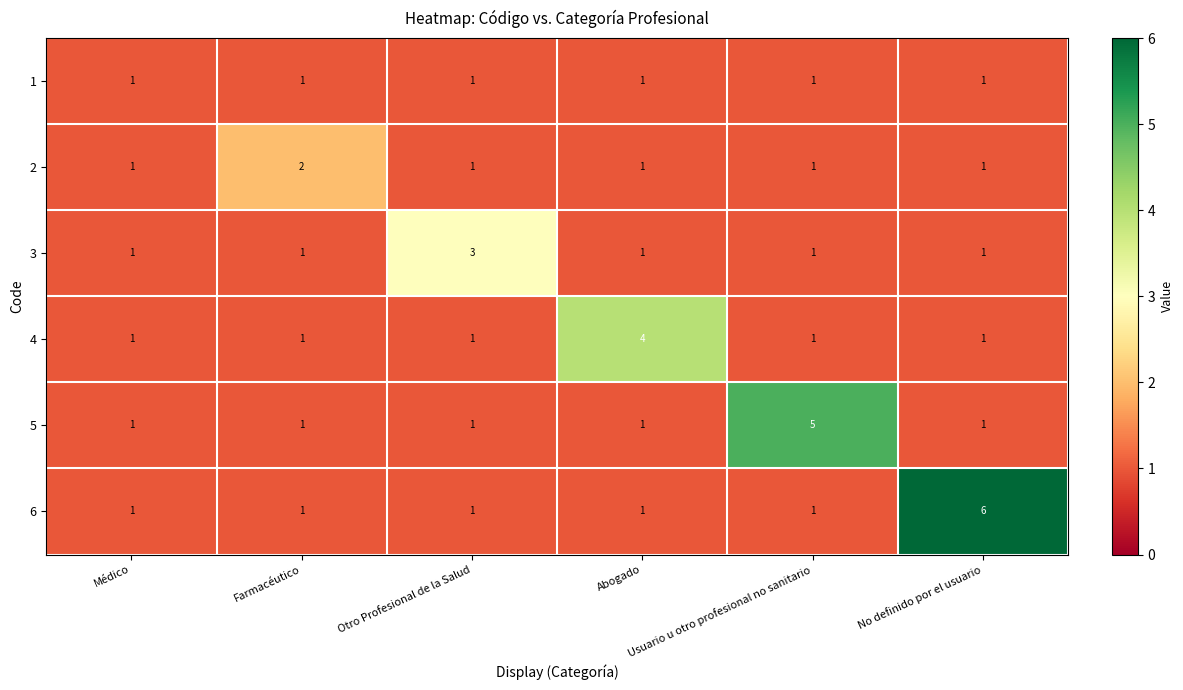

Which series has the largest total across all categories?

6